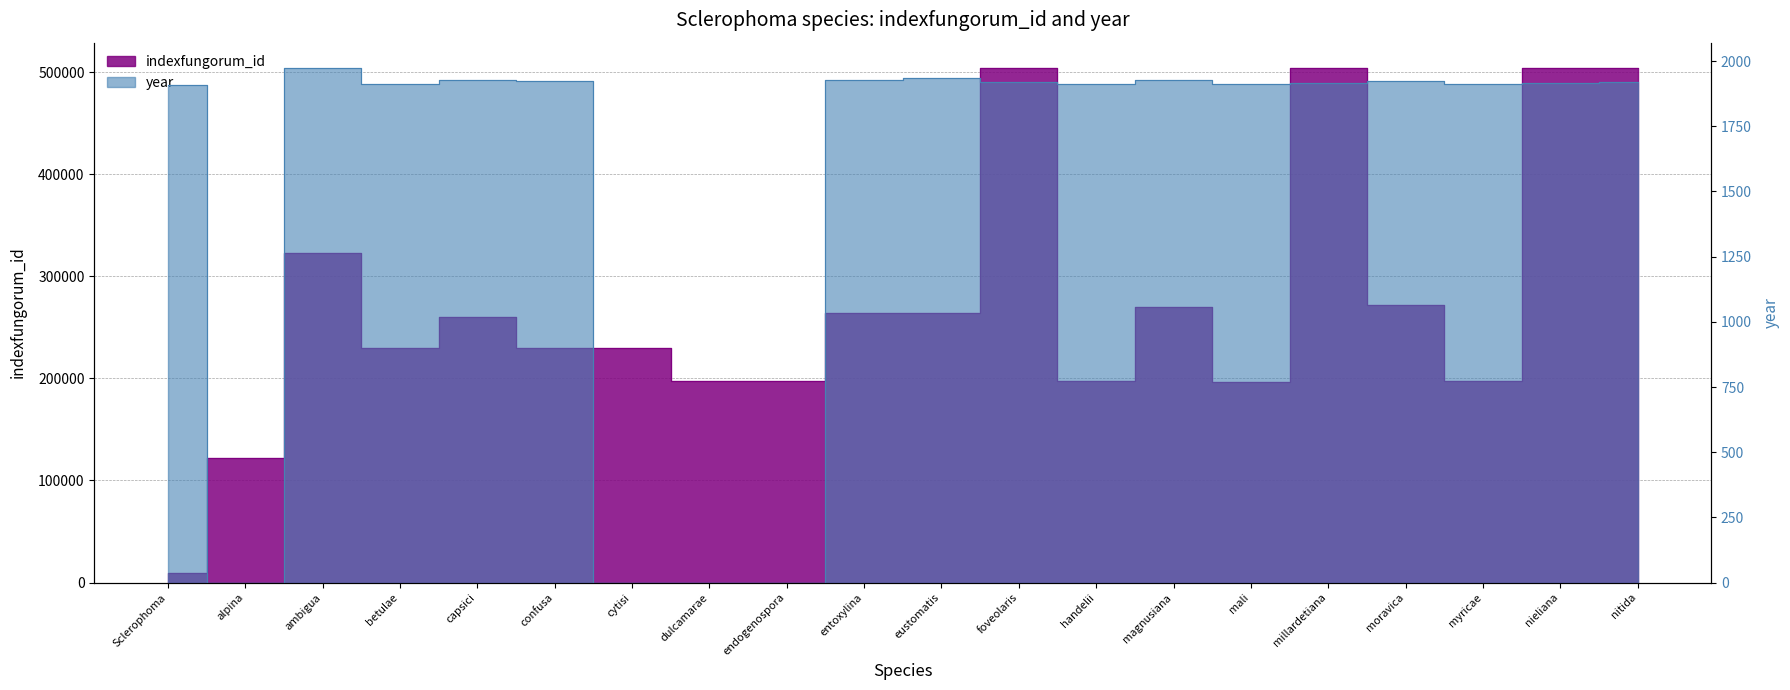

How many lines are shown in the chart?

2